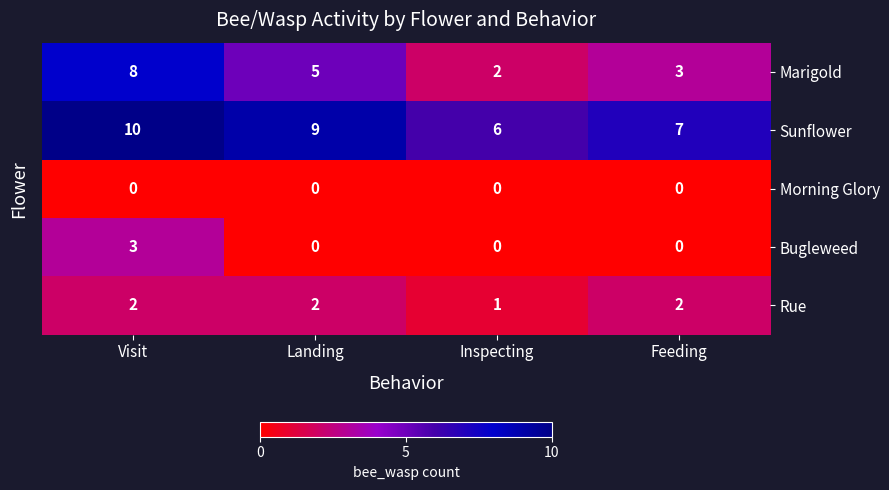

At which category does the chart reach its peak across all series?

Visit